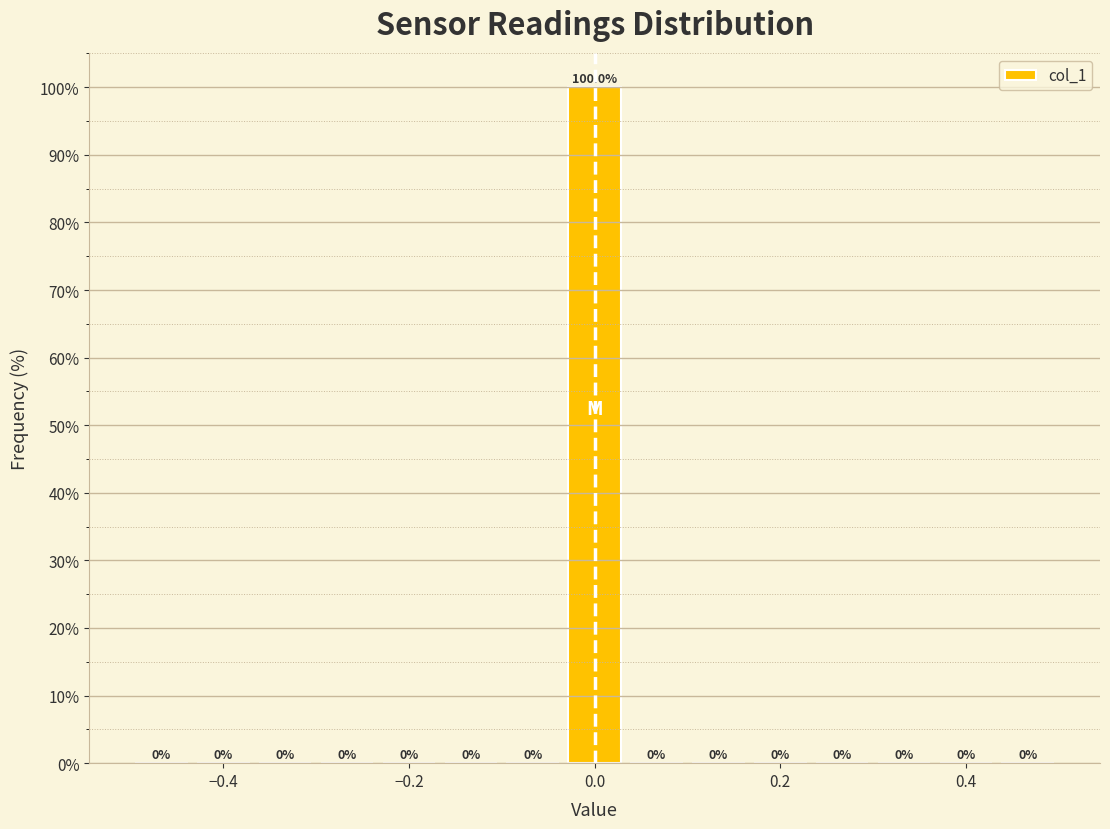

Read against the x-axis, roughly where is the centre of the tallest bar?

0.00